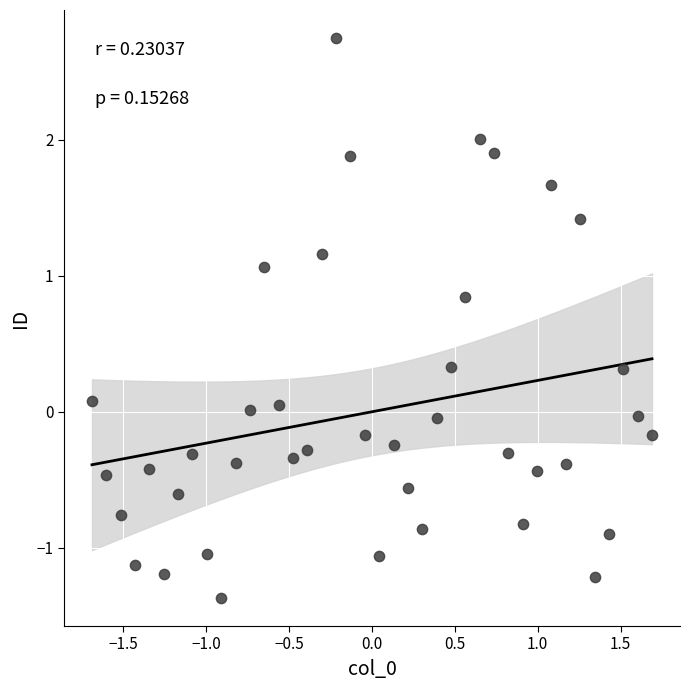

What is the range of Y values (max minus min)?

4.1